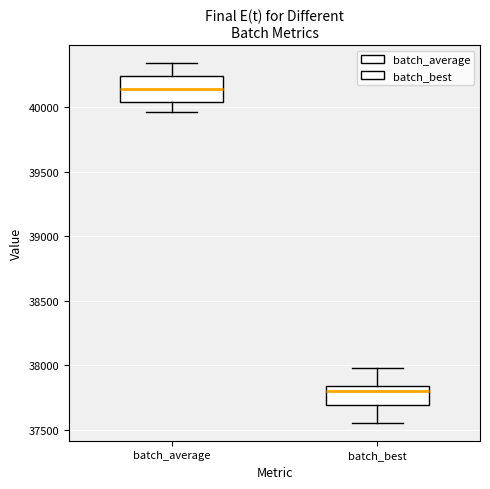

Where does the lower whisker of the box for batch_best end on the y-axis? The values are not printed on the chart, so give them approximately, as read against the axis.

37550